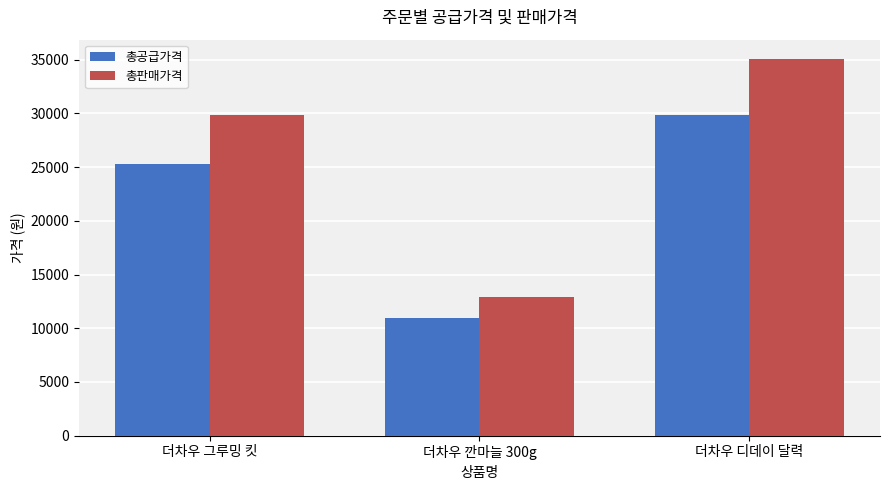

Which category has the lowest value across all series?

더차우 깐마늘 300g